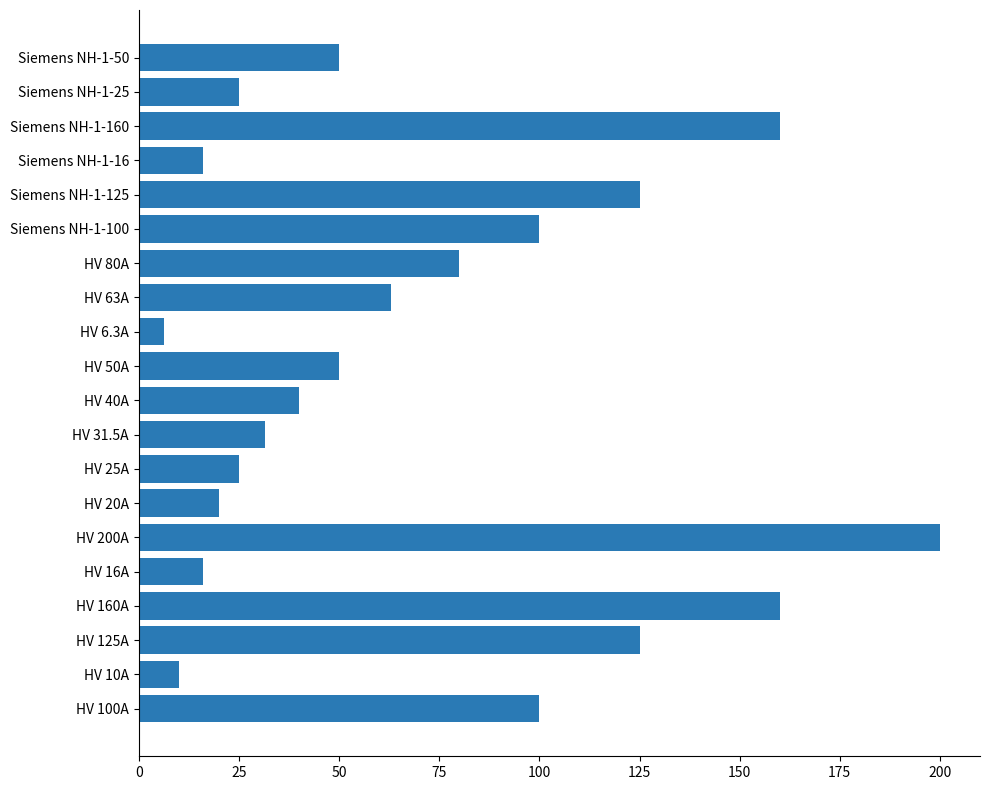

How many bars are there in total?

20